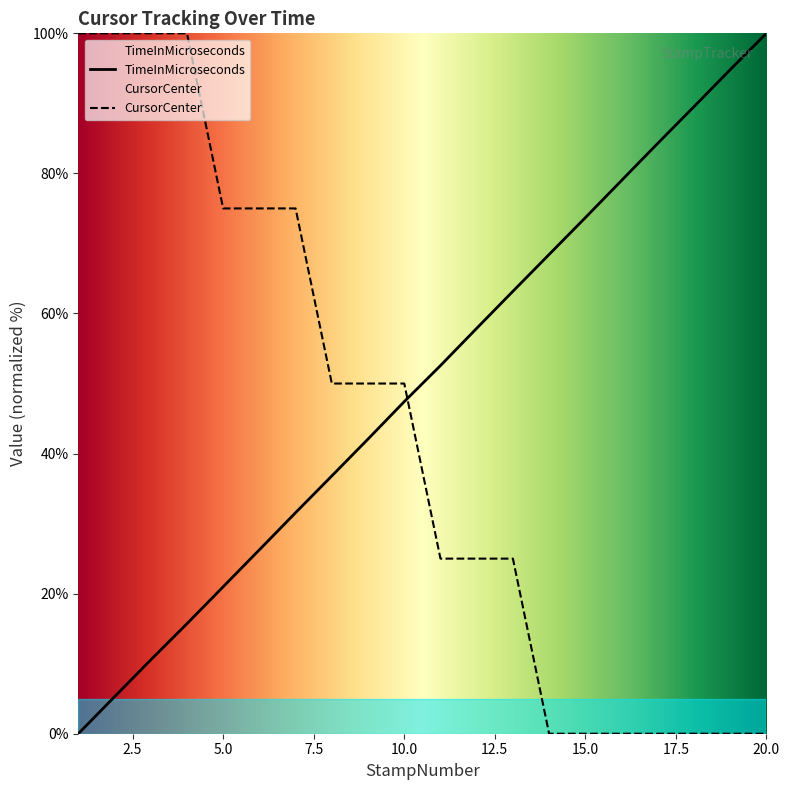

How many lines are shown in the chart?

2